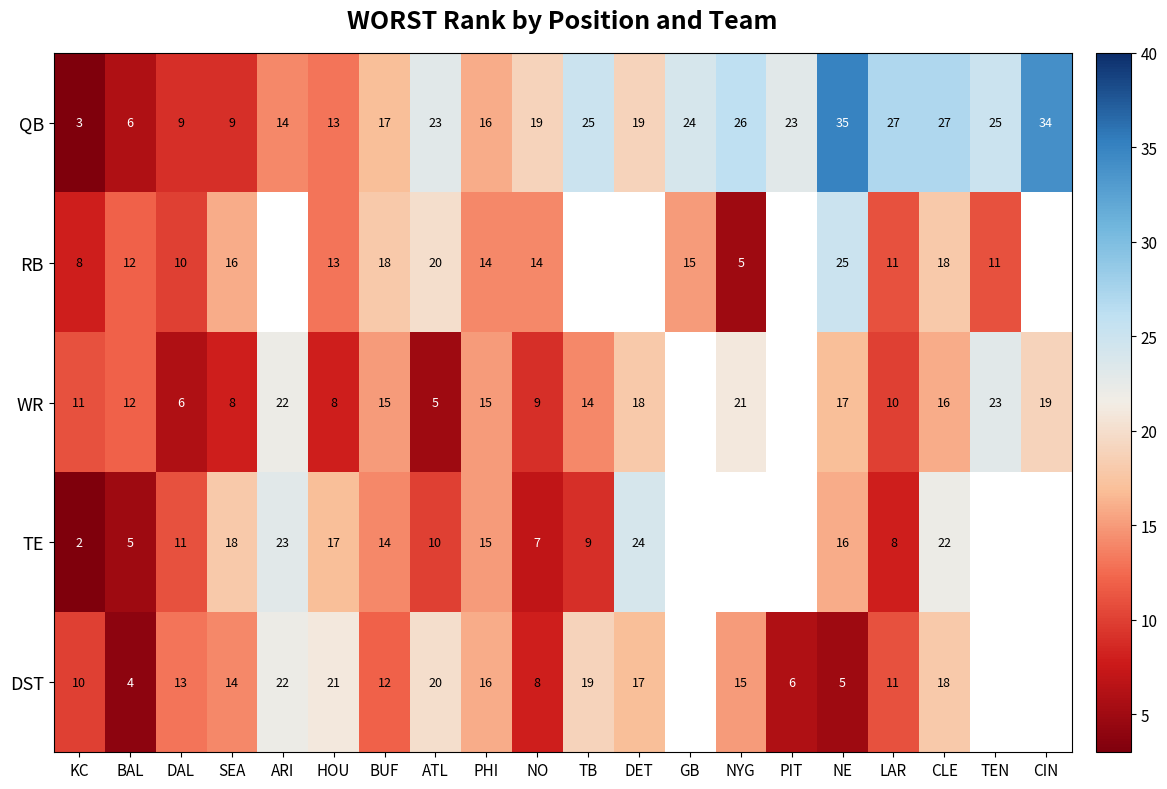

At which category does the chart reach its minimum across all series?

KC